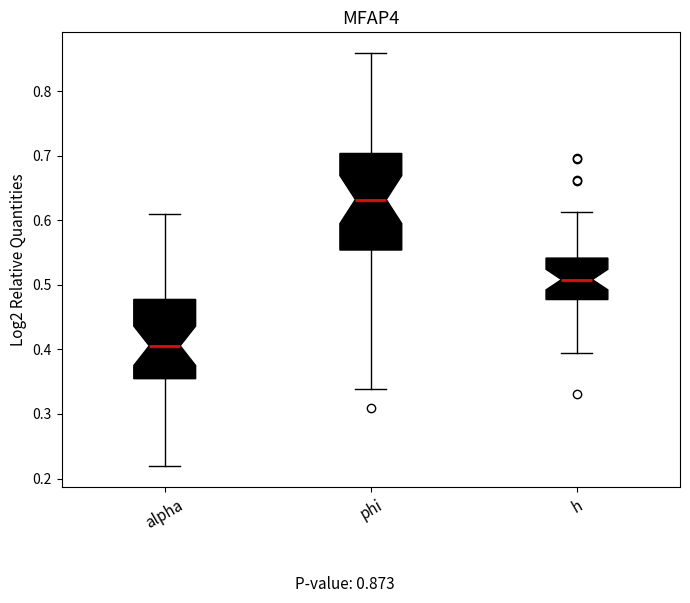

Reading left to right, transcribe this box plot: for each box, give where its median line is, the range the box spans, and where its two whiskers end, as read against the y-axis. The values are not printed on the chart, so give them approximately, as read against the axis.

alpha: median 0.41, box 0.35 to 0.48, whiskers 0.22 to 0.61
phi: median 0.63, box 0.55 to 0.70, whiskers 0.34 to 0.86
h: median 0.51, box 0.48 to 0.54, whiskers 0.39 to 0.61